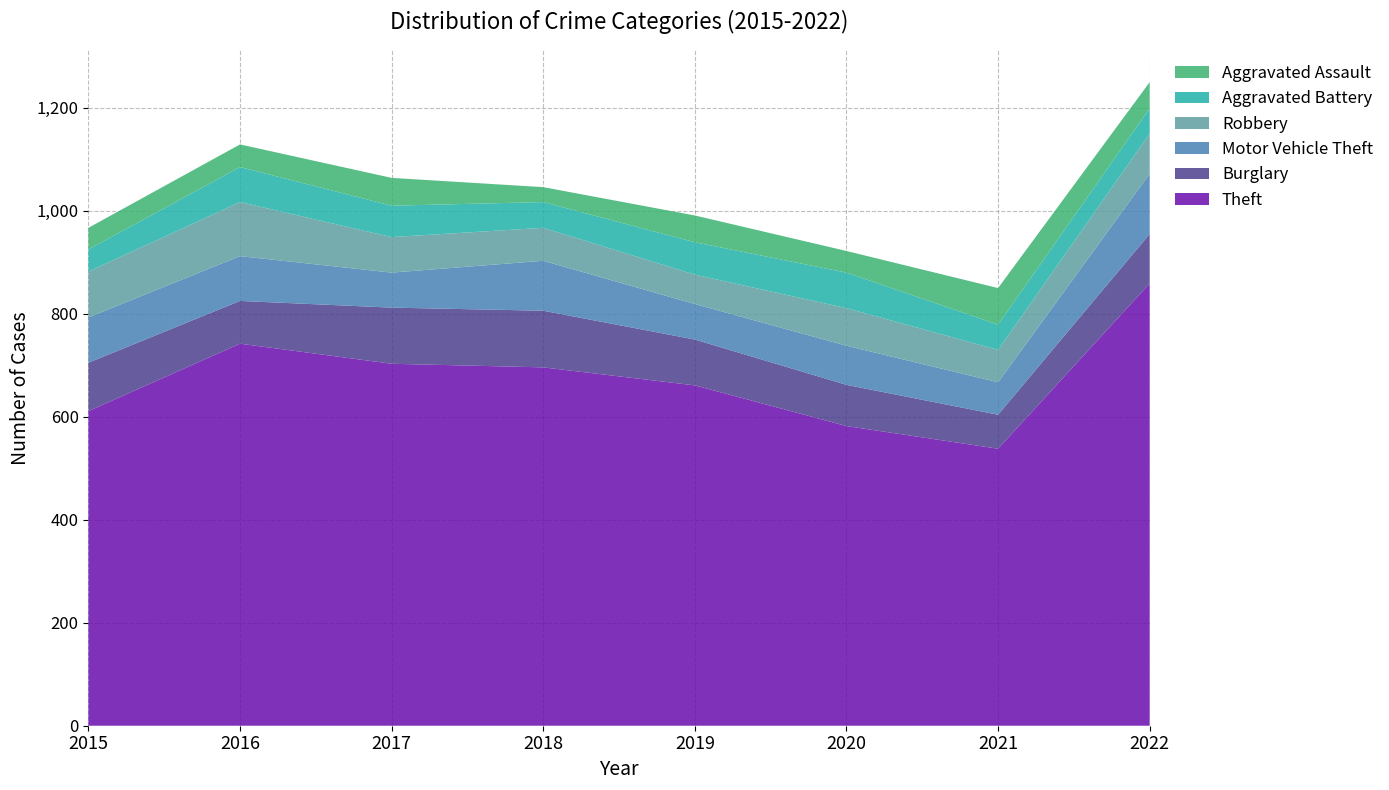

Reading right to left, list all the values displayed in this chart.

Theft: 2022=859	2021=538	2020=582	2019=661	2018=696	2017=703	2016=742	2015=611
Burglary: 2022=96	2021=66	2020=80	2019=89	2018=110	2017=109	2016=83	2015=94
Motor Vehicle Theft: 2022=117	2021=63	2020=76	2019=69	2018=97	2017=68	2016=87	2015=88
Robbery: 2022=78	2021=63	2020=73	2019=57	2018=64	2017=69	2016=105	2015=89
Aggravated Battery: 2022=49	2021=49	2020=69	2019=63	2018=50	2017=61	2016=68	2015=43
Aggravated Assault: 2022=51	2021=71	2020=42	2019=52	2018=29	2017=54	2016=44	2015=42